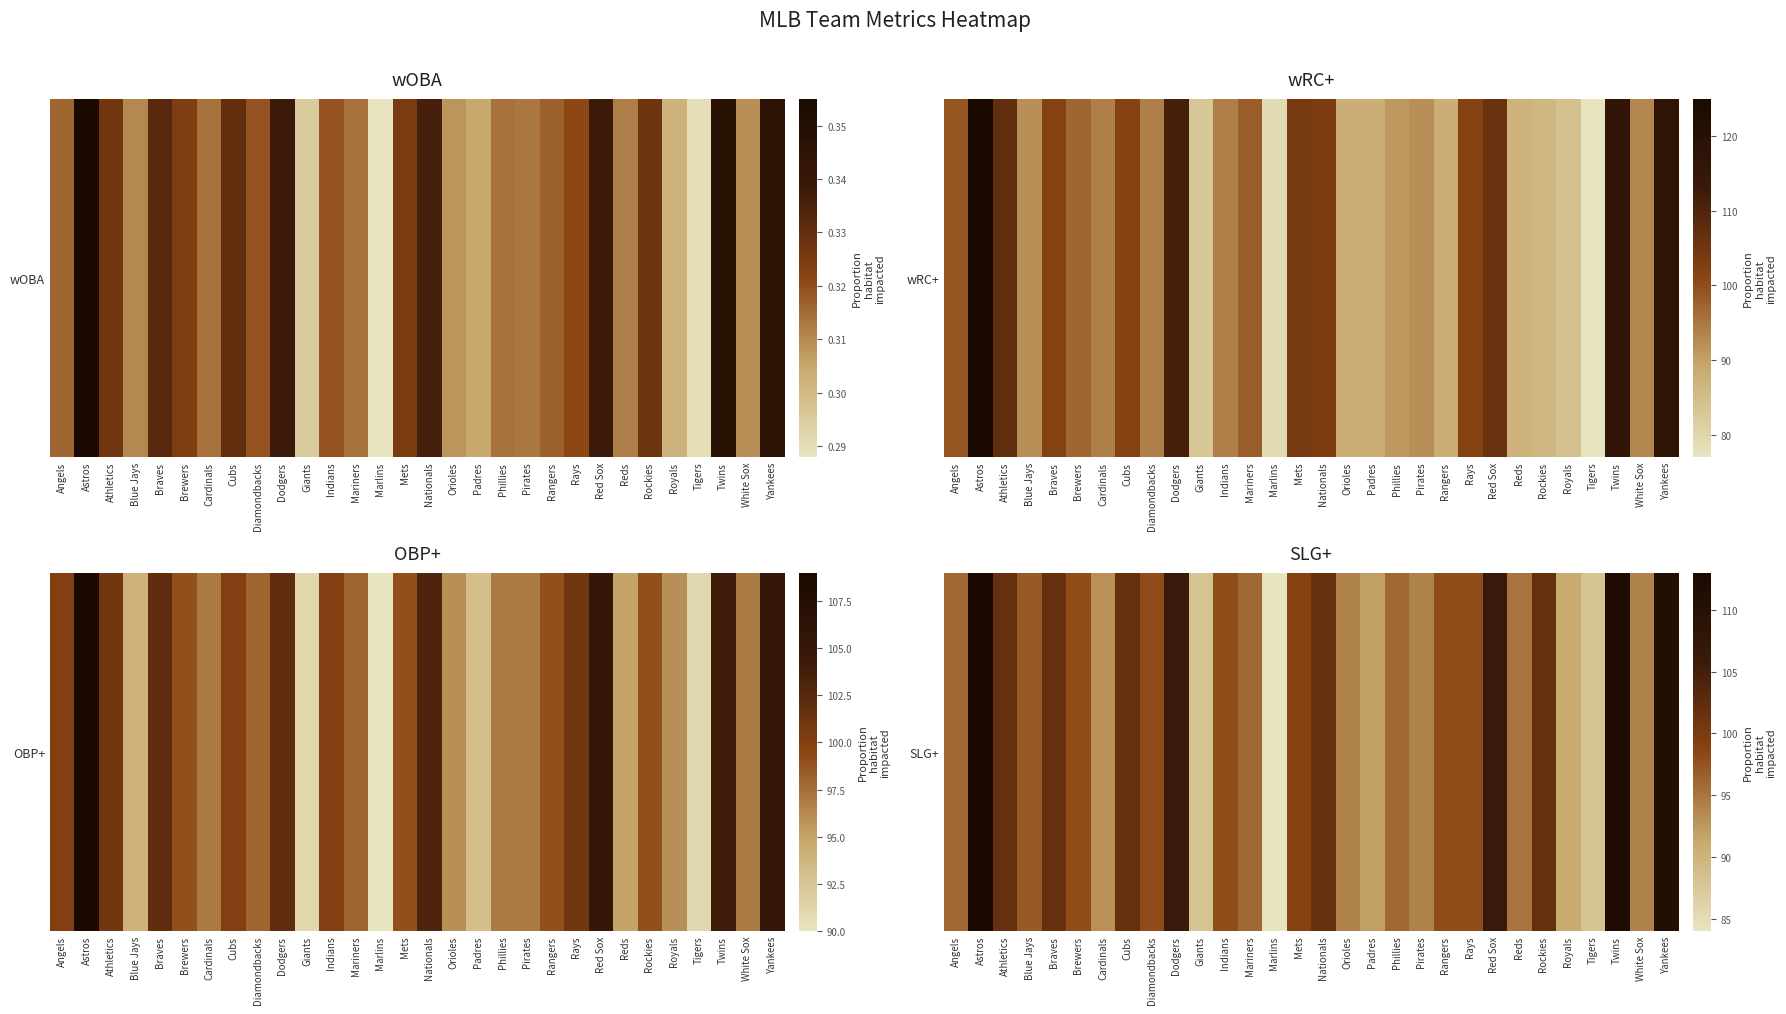

Rank the categories by value from highest to lowest.

Astros, Twins, Yankees, Dodgers, Red Sox, Athletics, Braves, Cubs, Nationals, Rockies, Mets, Brewers, Diamondbacks, Indians, Rangers, Rays, Blue Jays, Angels, Mariners, Phillies, Reds, Orioles, Pirates, White Sox, Cardinals, Padres, Royals, Giants, Tigers, Marlins